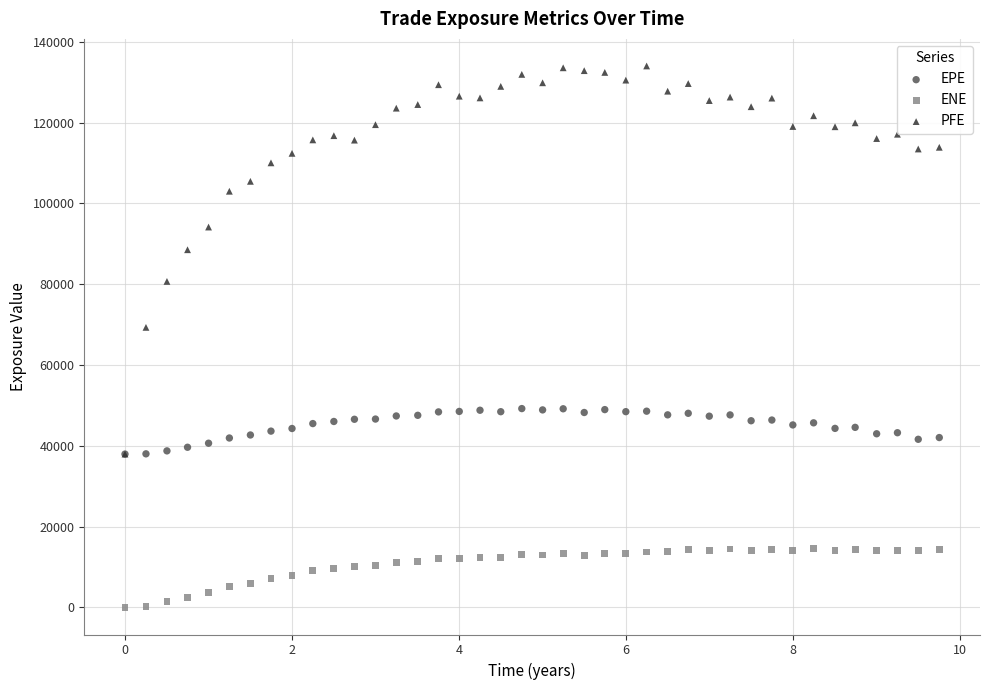

In the PFE series, what Y value is closest to 85975?

88520.3